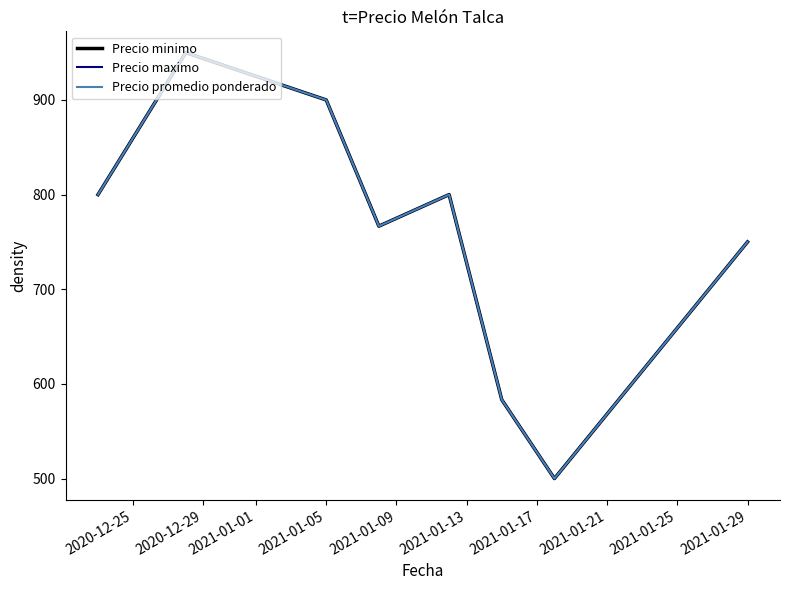

Does the chart have visible grid lines?

No